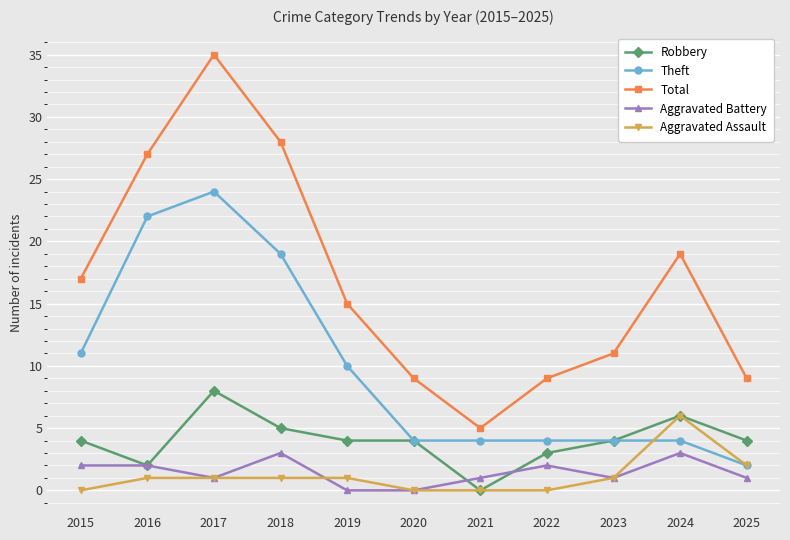

At which label does Total reach its minimum?

2021